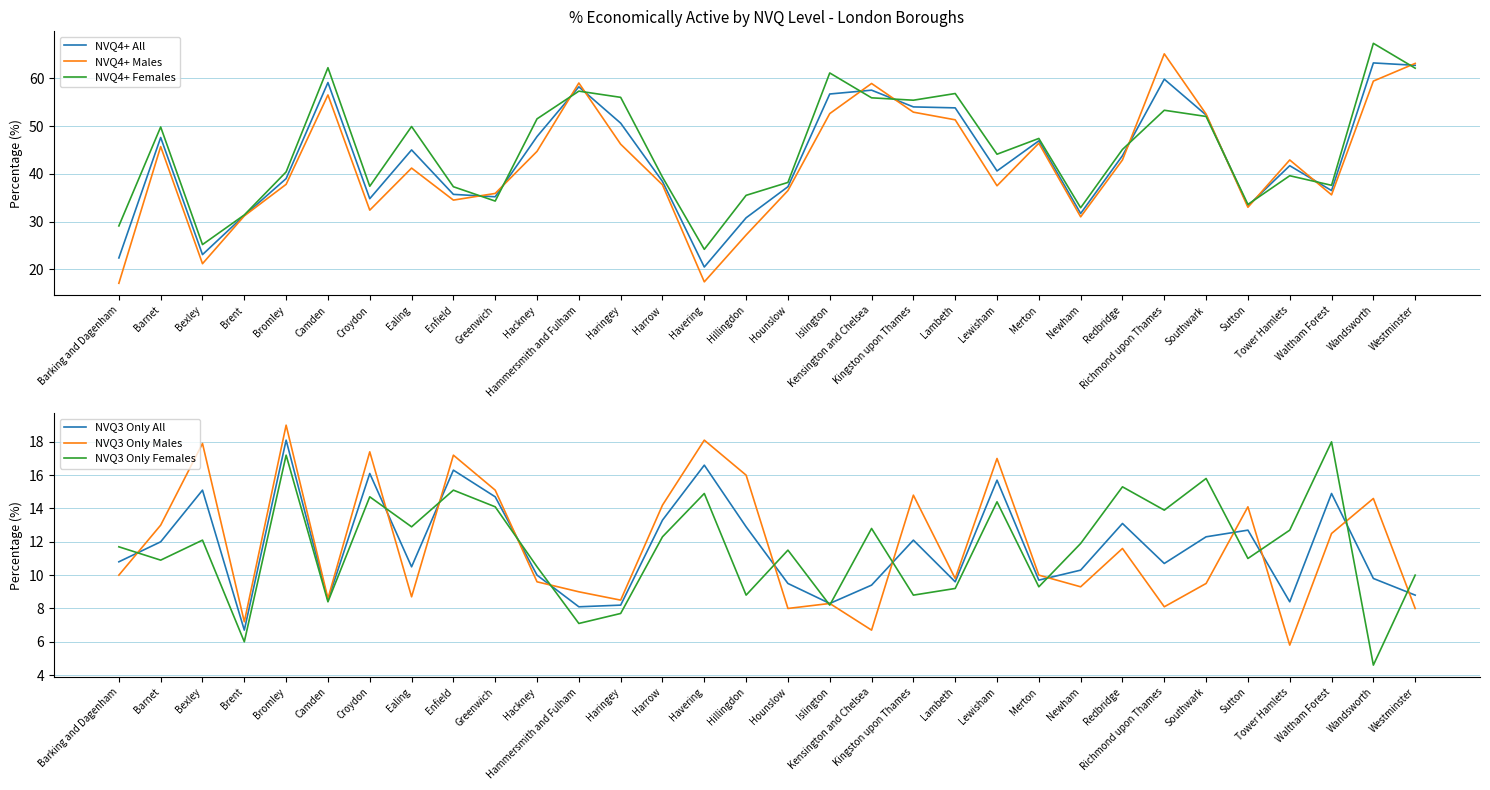

What is the average value of the NVQ3 Only Females series?

11.6